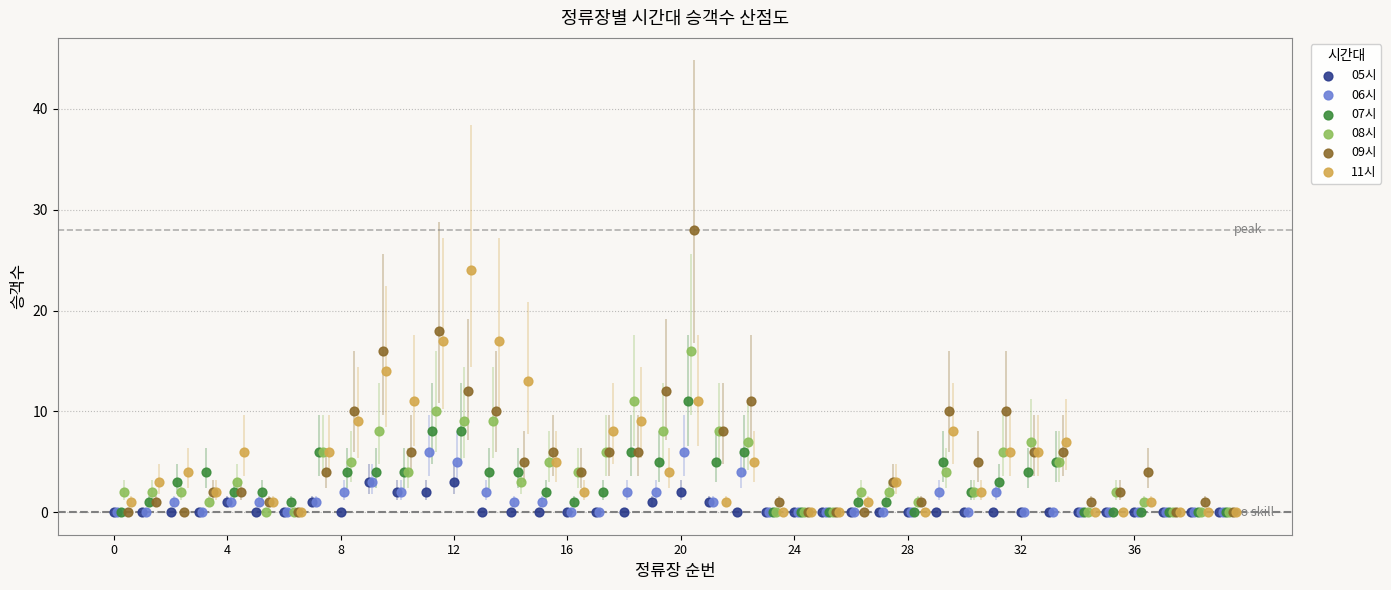

Which series contains the highest Y value?

09시